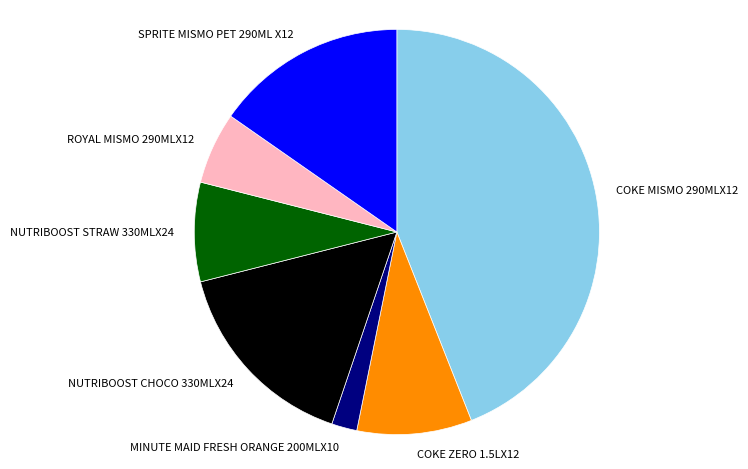

Which has a higher value, MINUTE MAID FRESH ORANGE 200MLX10 or NUTRIBOOST CHOCO 330MLX24?

NUTRIBOOST CHOCO 330MLX24